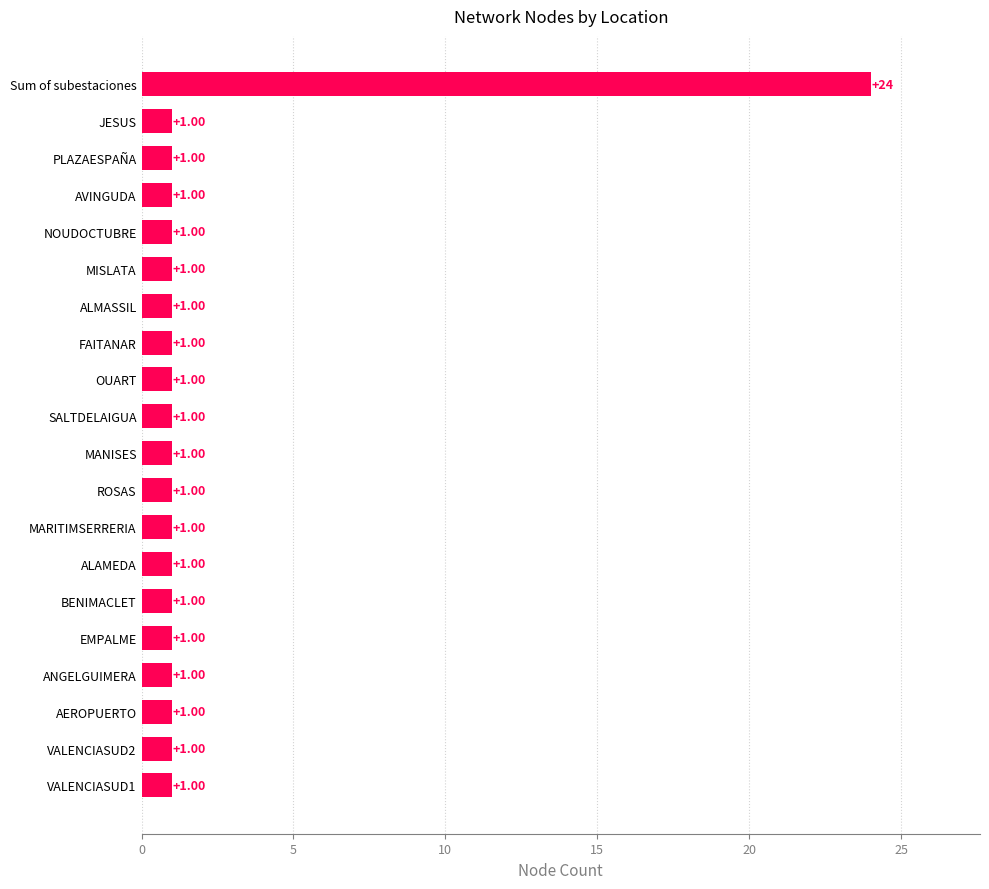

At which category does the chart reach its peak across all series?

Sum of subestaciones